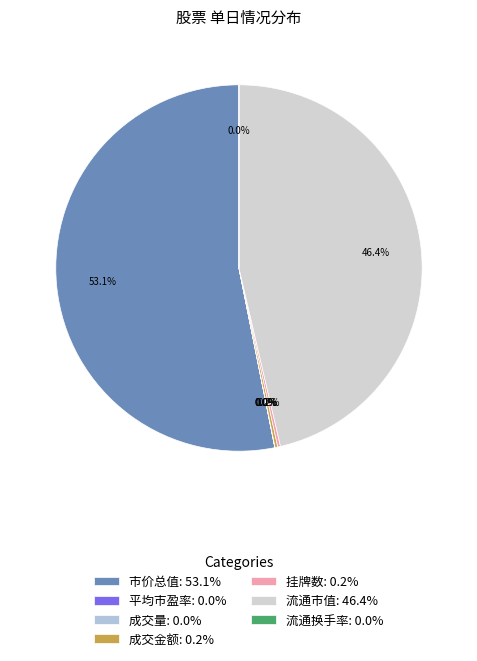

Is 平均市盈率 the majority of the pie?

No